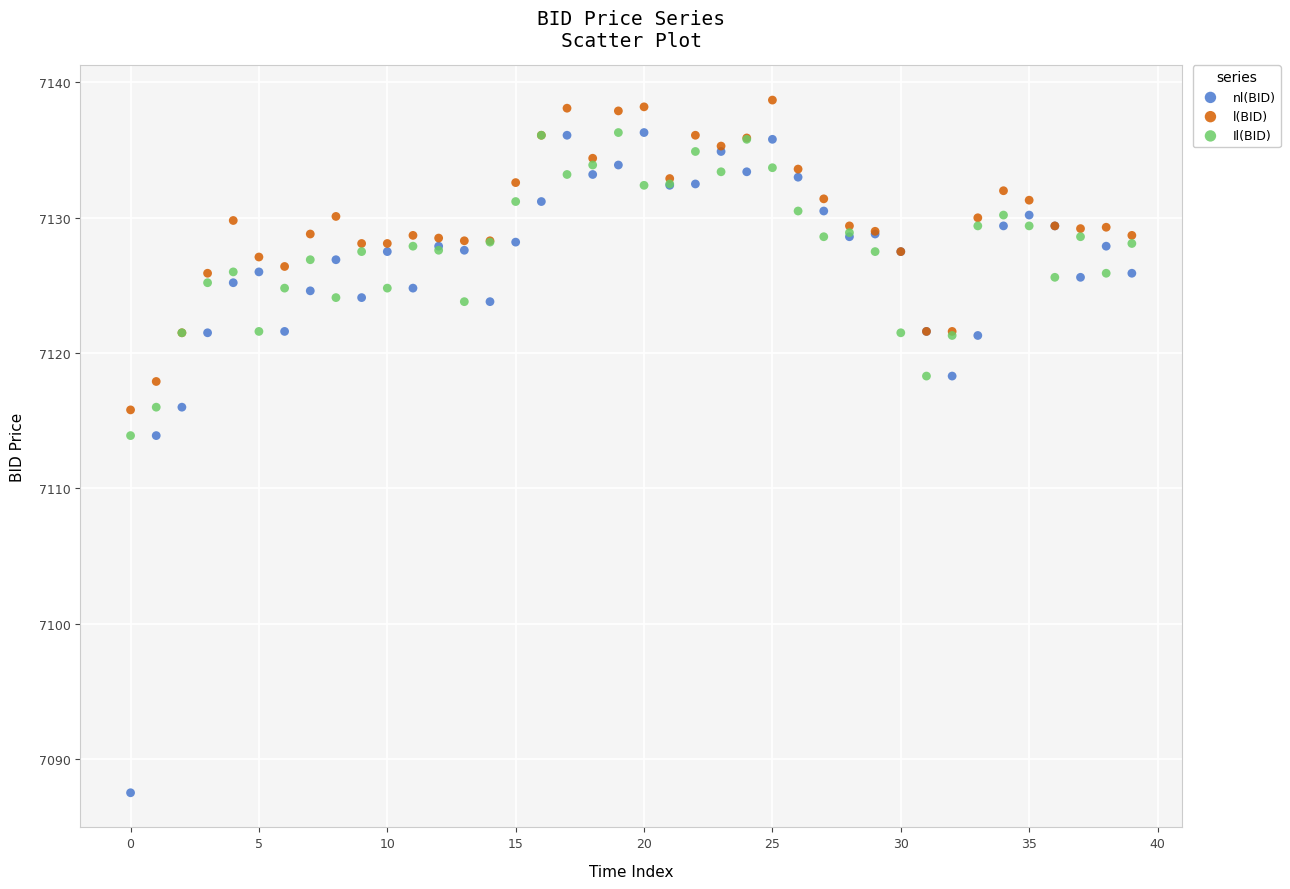

Which series reaches the maximum Y coordinate?

l(BID)